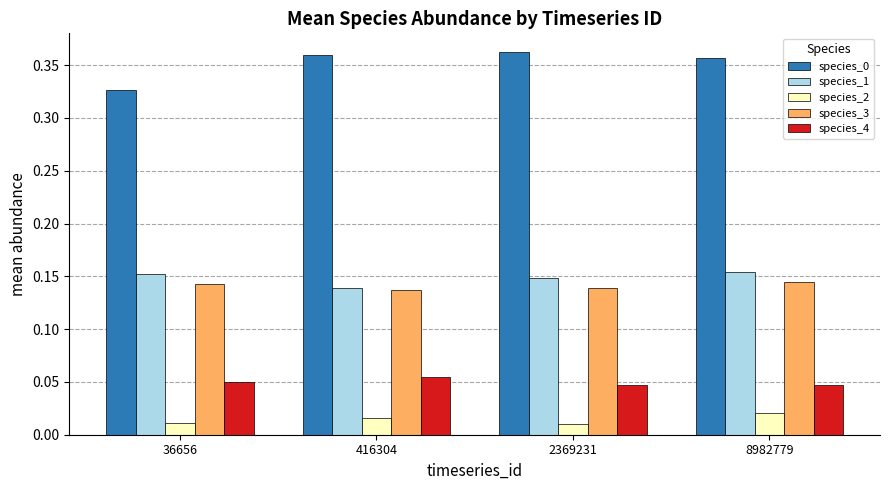

Is it true that species_4 equals 0.0 at 36656?

False